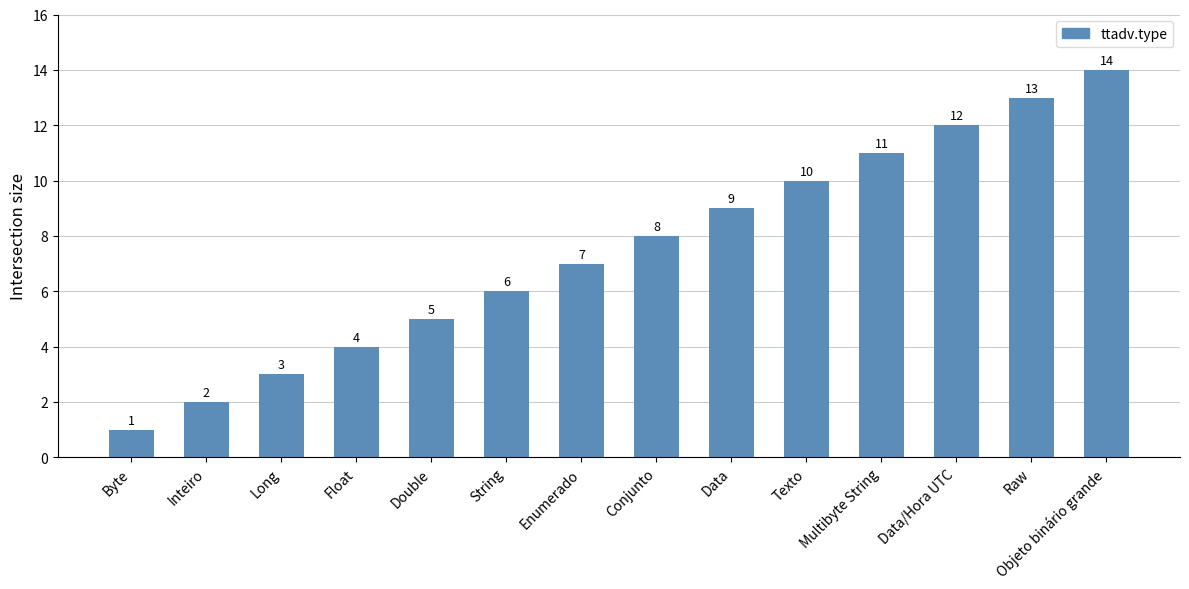

How many data points does each series have?

14